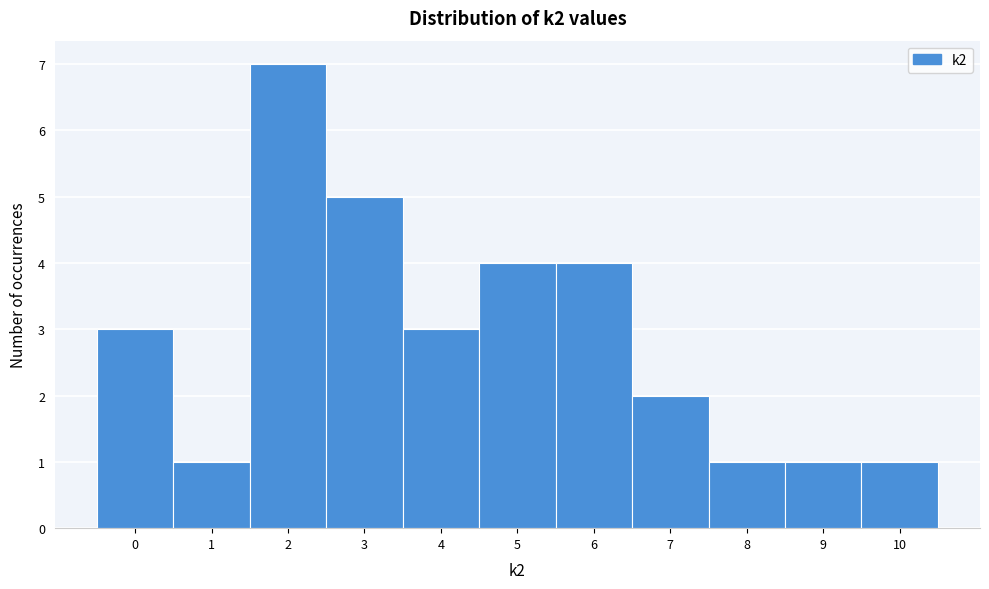

Reading left to right, transcribe this chart: for each bar, give the range it covers on the x-axis and its height. The values are not printed on the chart, so give them approximately, as read against the axis.

-0.5 to 0.5: 3
0.5 to 1.5: 1
1.5 to 2.5: 7
2.5 to 3.5: 5
3.5 to 4.5: 3
4.5 to 5.5: 4
5.5 to 6.5: 4
6.5 to 7.5: 2
7.5 to 8.5: 1
8.5 to 9.5: 1
9.5 to 10.5: 1